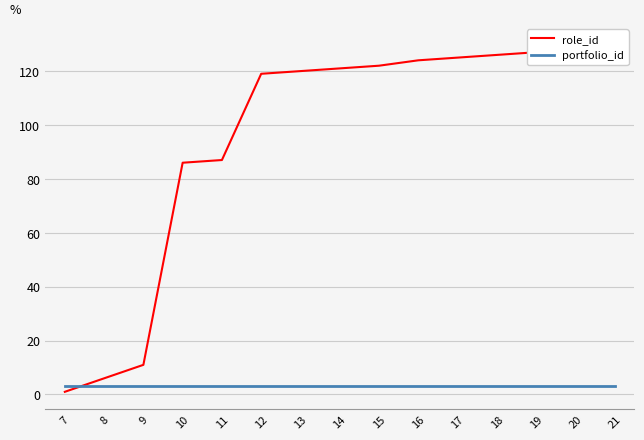

Rank the series by their average value, from highest to lowest.

role_id, portfolio_id